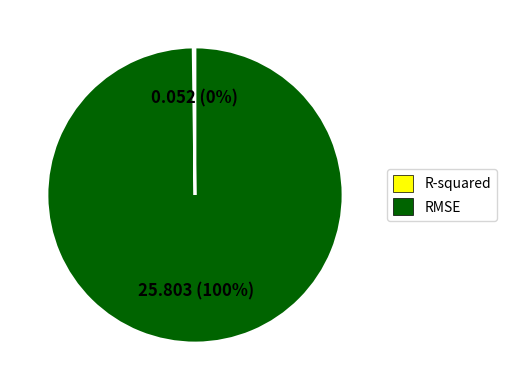

What percentage is the RMSE slice, to the nearest percent?

100%